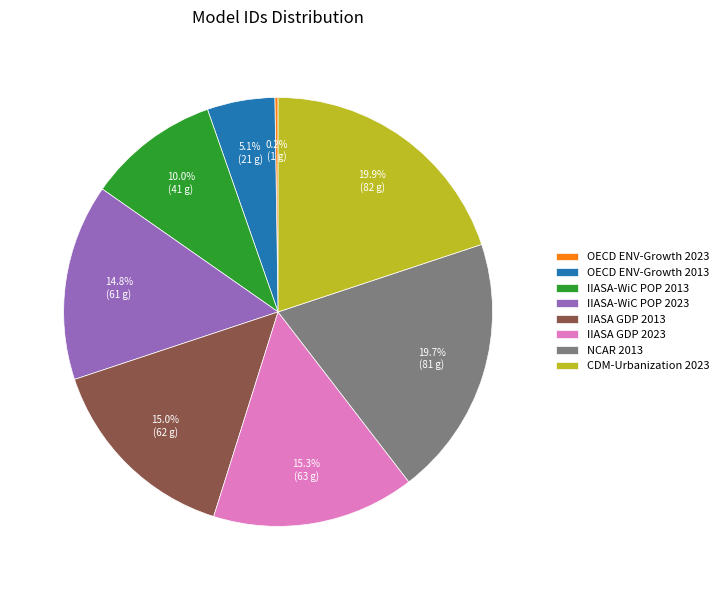

What is the ratio of the value at NCAR 2013 to the value at IIASA-WiC POP 2013?

2.0